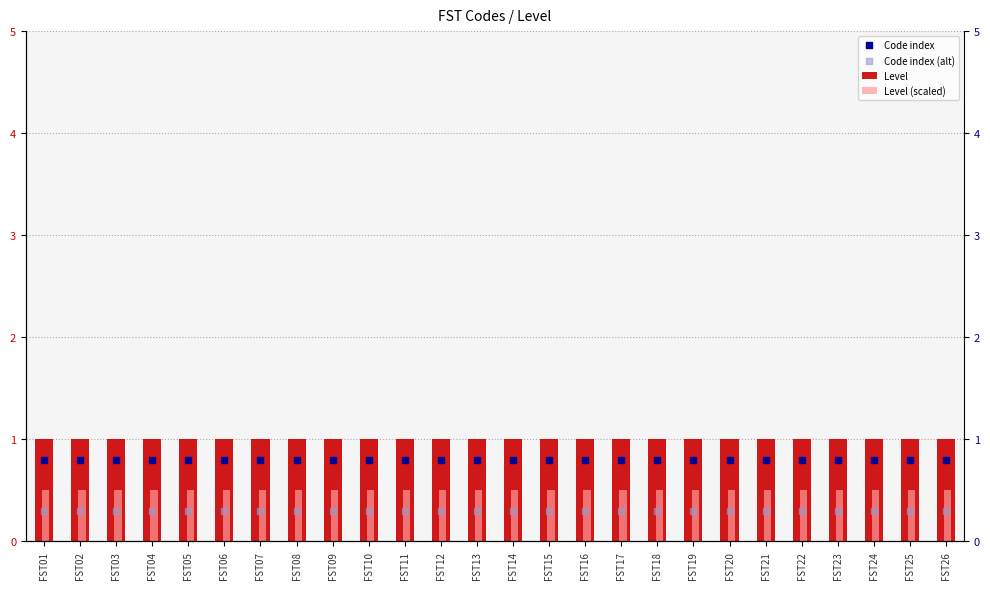

At how many categories does at least one series exceed 0?

26